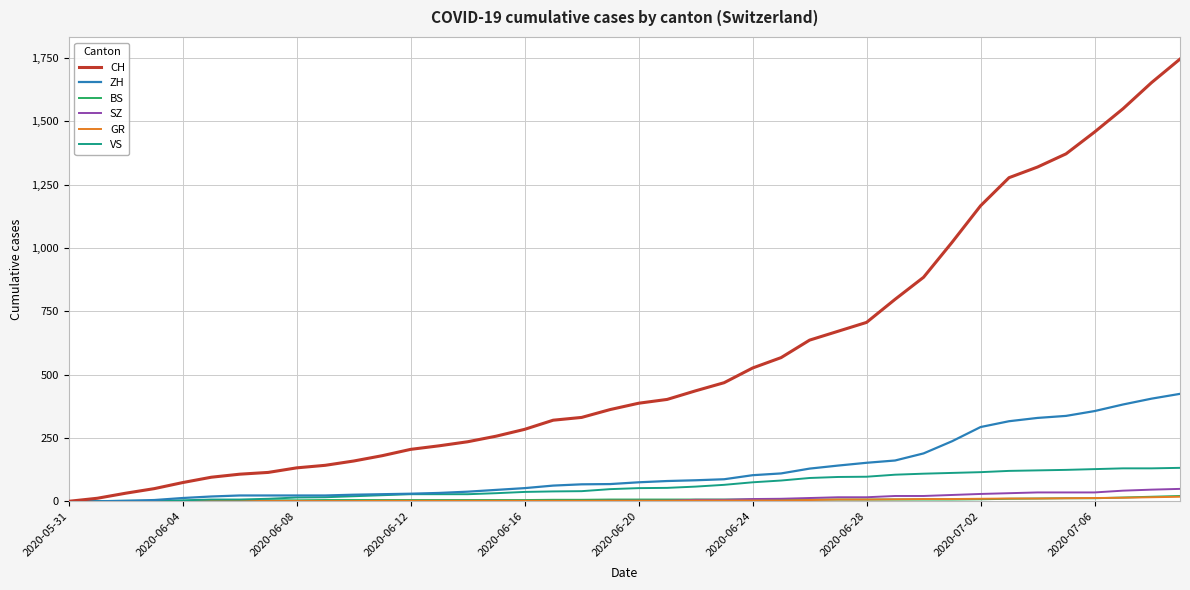

What is the average value of the SZ series?

12